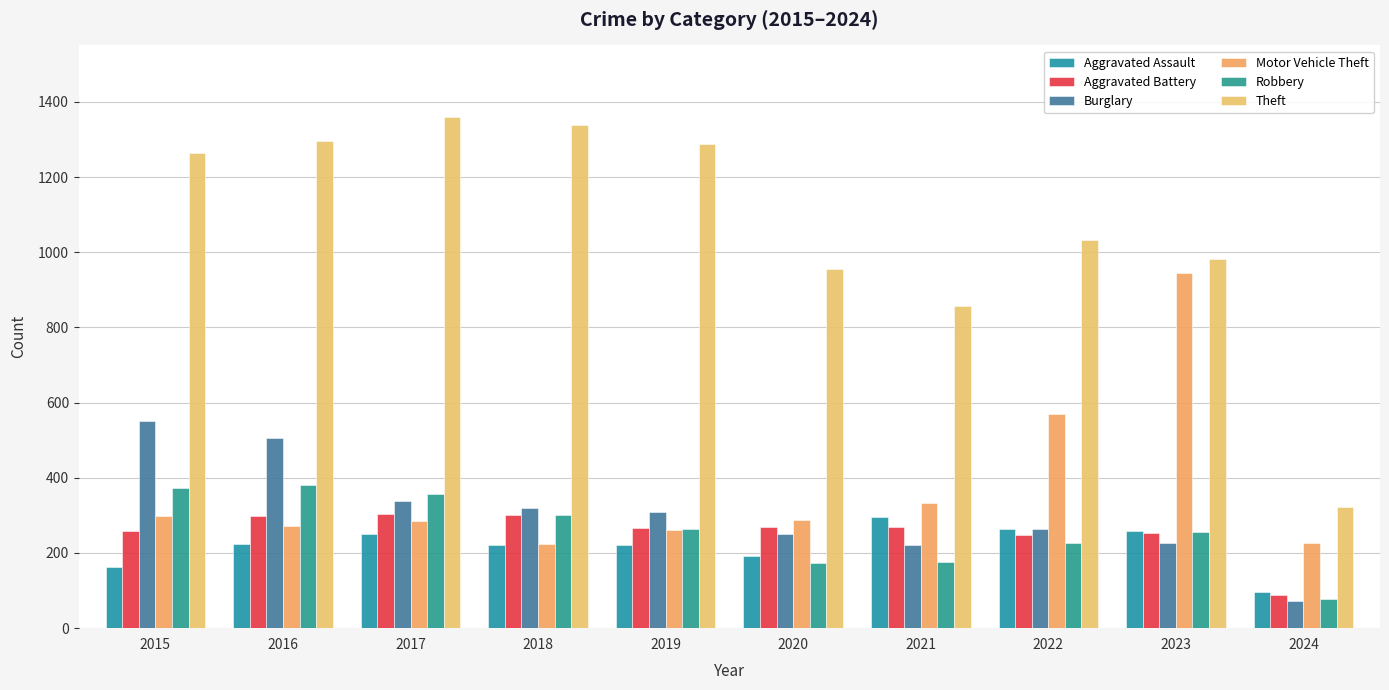

What is the maximum value for Robbery?

381